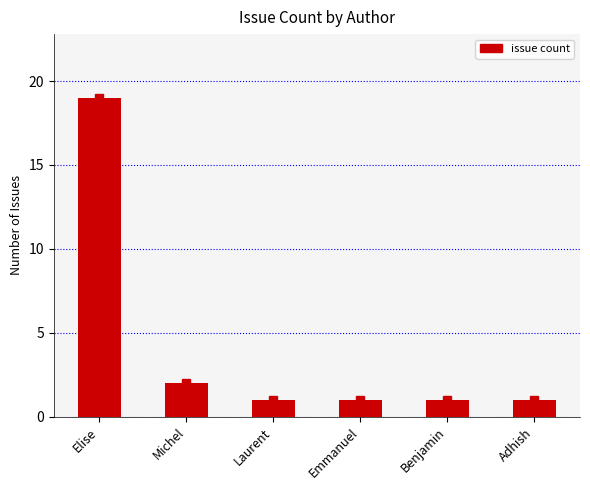

The value at Benjamin is 0. True or false?

False